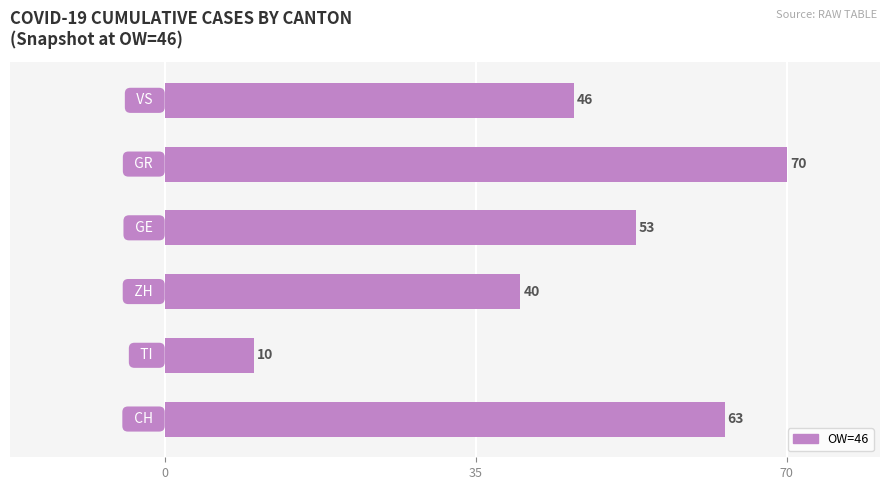

Reading top to bottom, list all the values displayed in this chart.

5=46	4=70	3=53	2=40	1=10	0=63